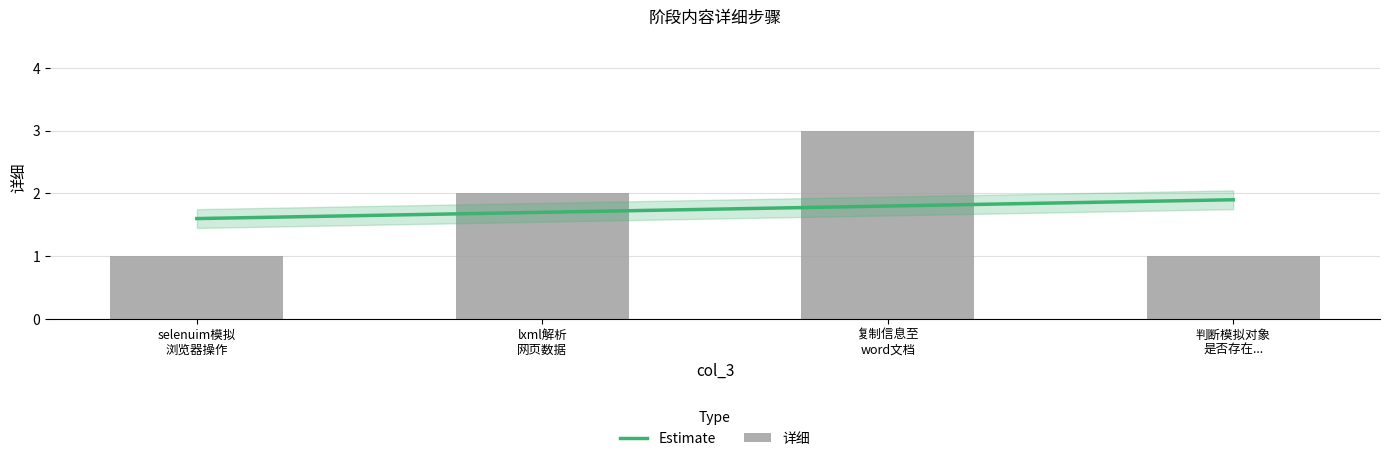

Reading left to right, extract all data points from this chart.

1	2	3	1